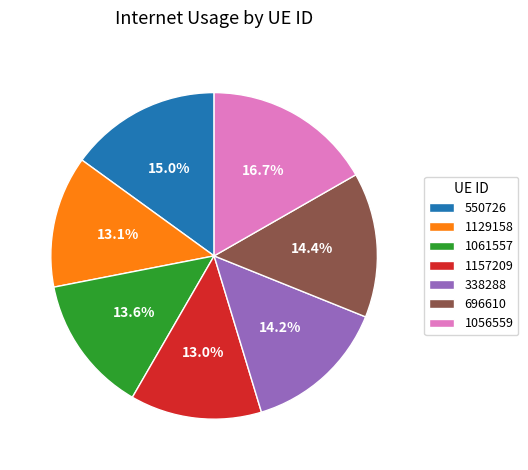

To the nearest percent, what portion does 1129158 represent?

13%